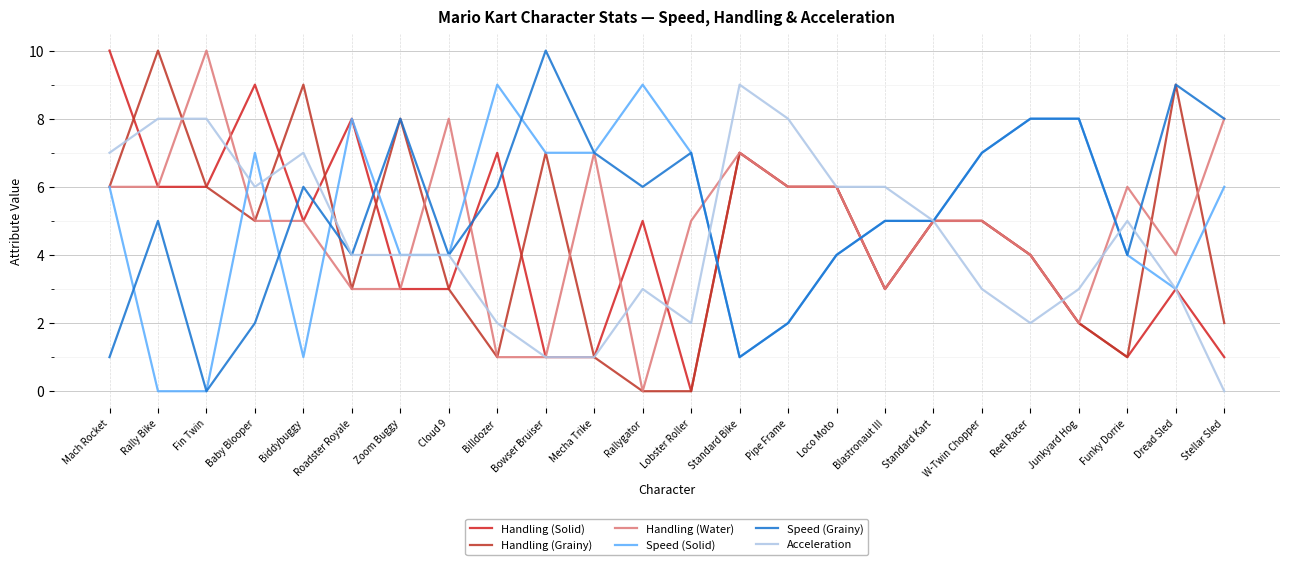

What is the average value of the Speed (Grainy) series?

5